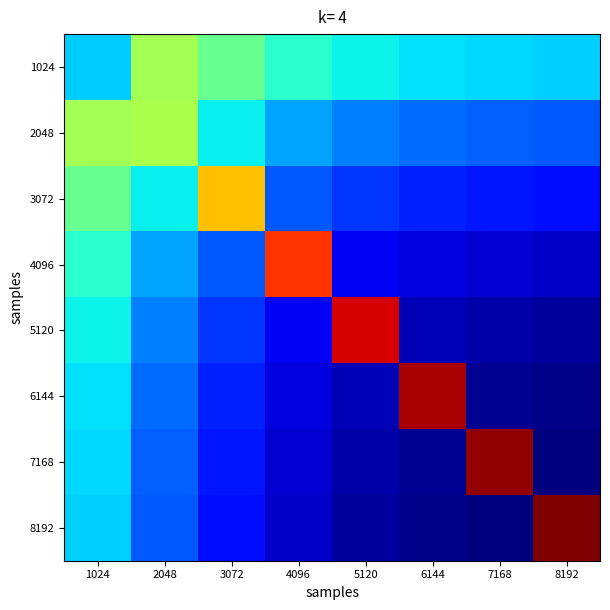

What is the spread (max minus min) of values at 8192?

0.9